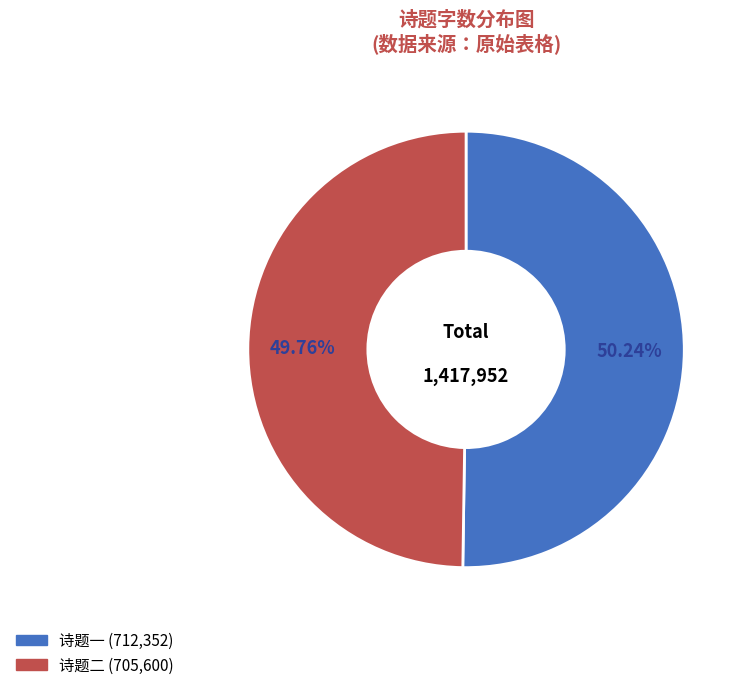

Is there any slice that represents more than half of the pie?

Yes